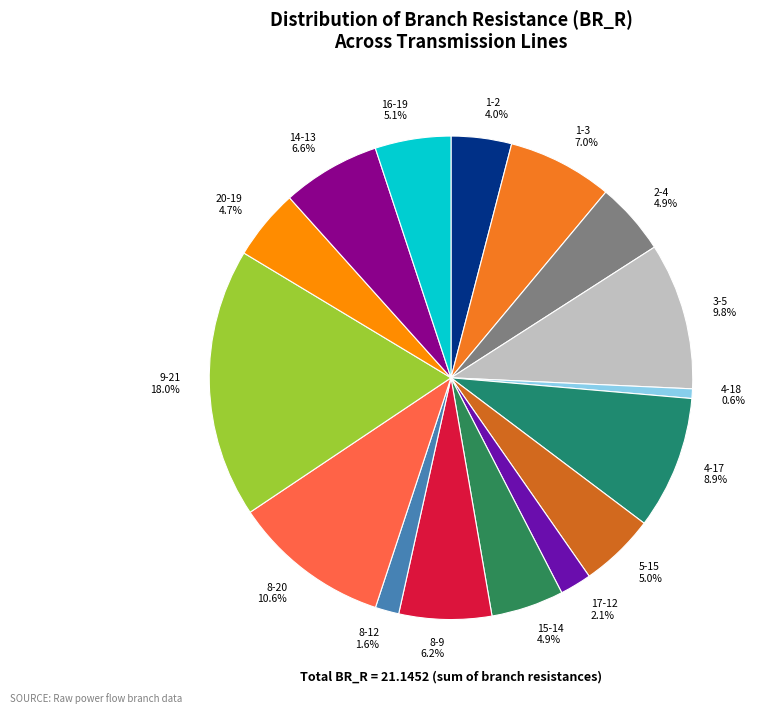

What is the smallest slice in the pie chart?

4-18